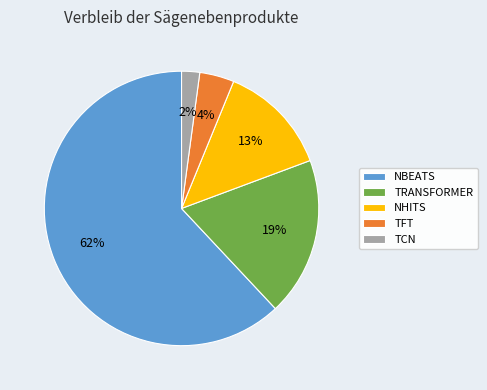

Which slice is the smallest?

TCN